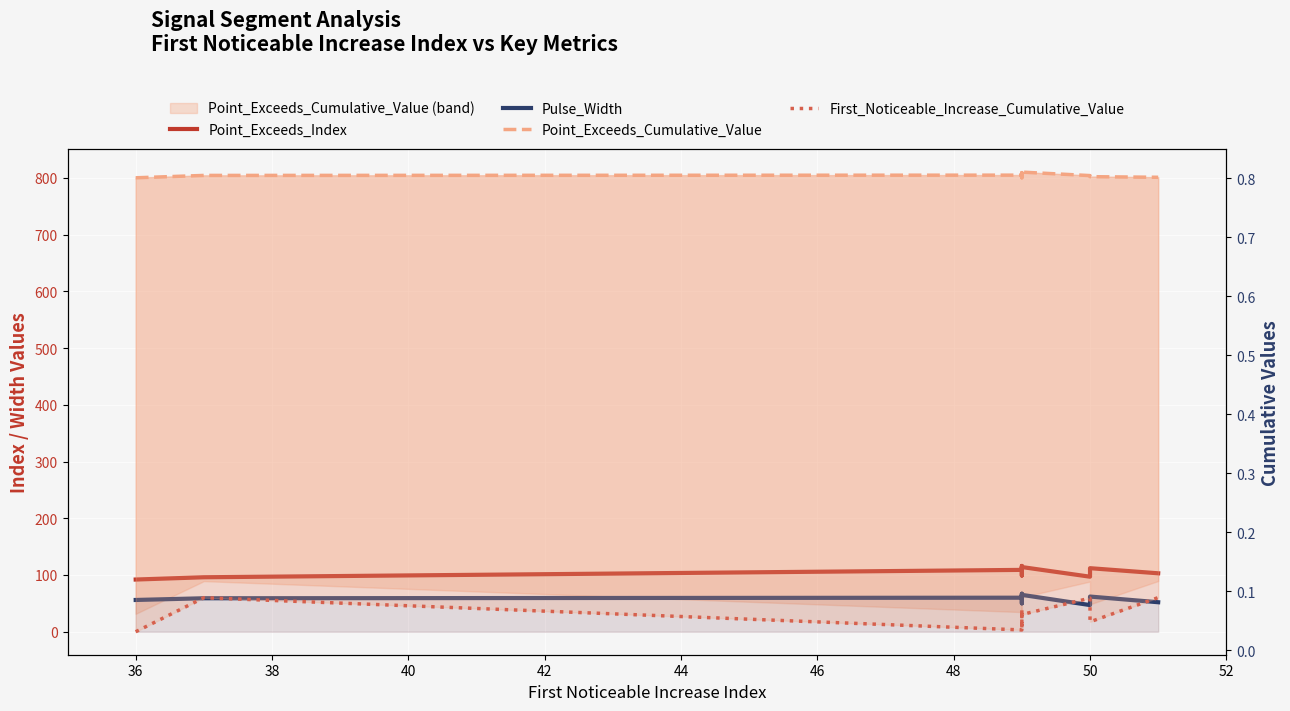

Which series has the widest spread of values?

Point_Exceeds_Index